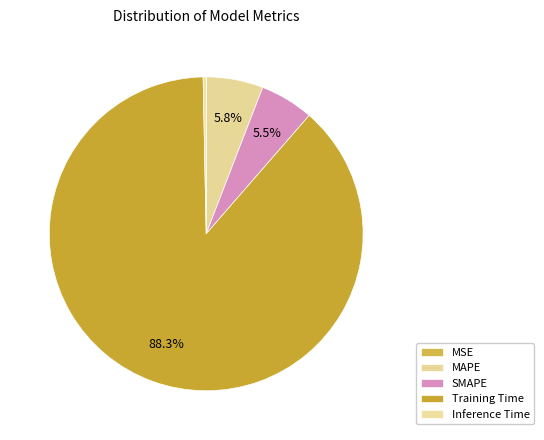

What percentage is the MAPE slice, to the nearest percent?

6%